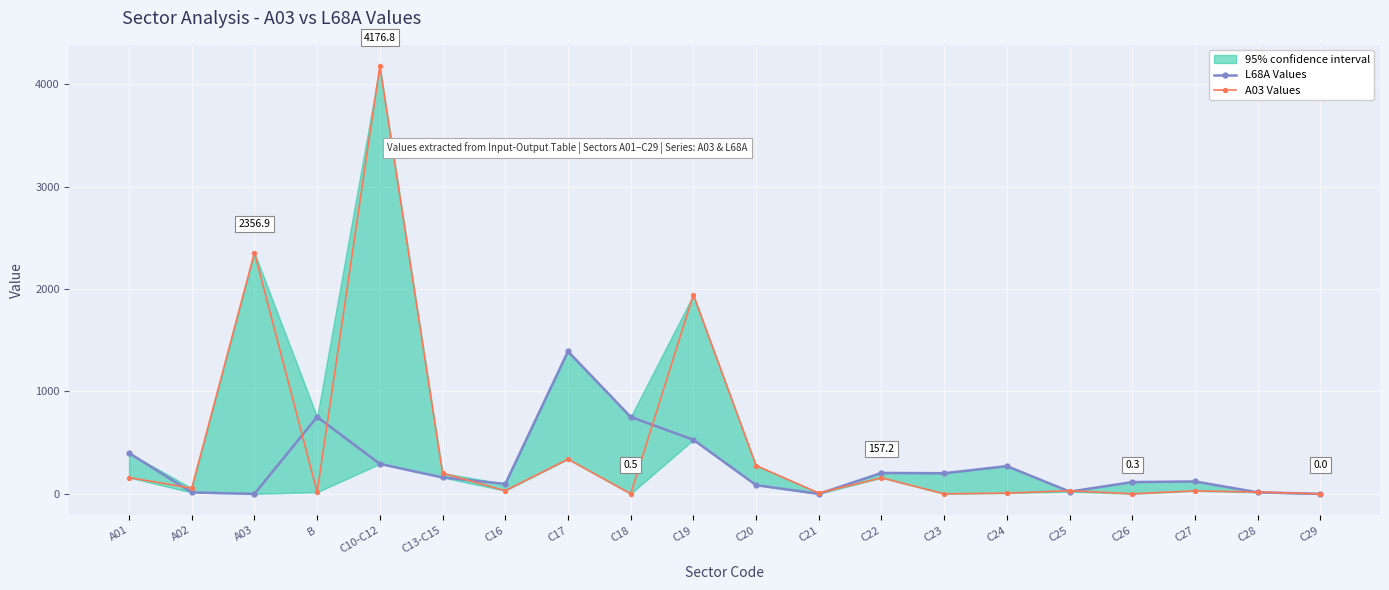

What is the minimum value for L68A Values?

-0.3